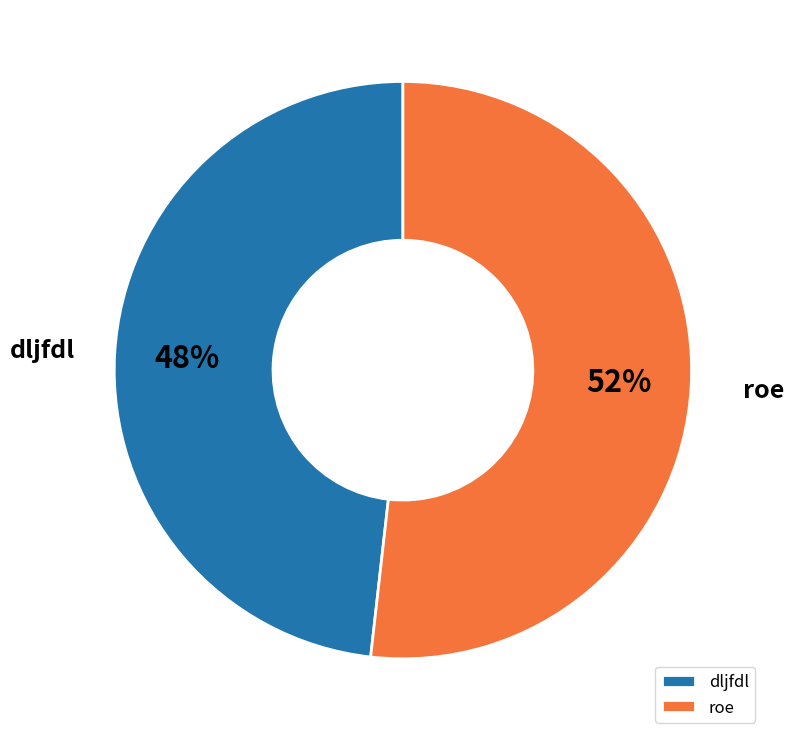

What percentage is the dljfdl slice, to the nearest percent?

48%